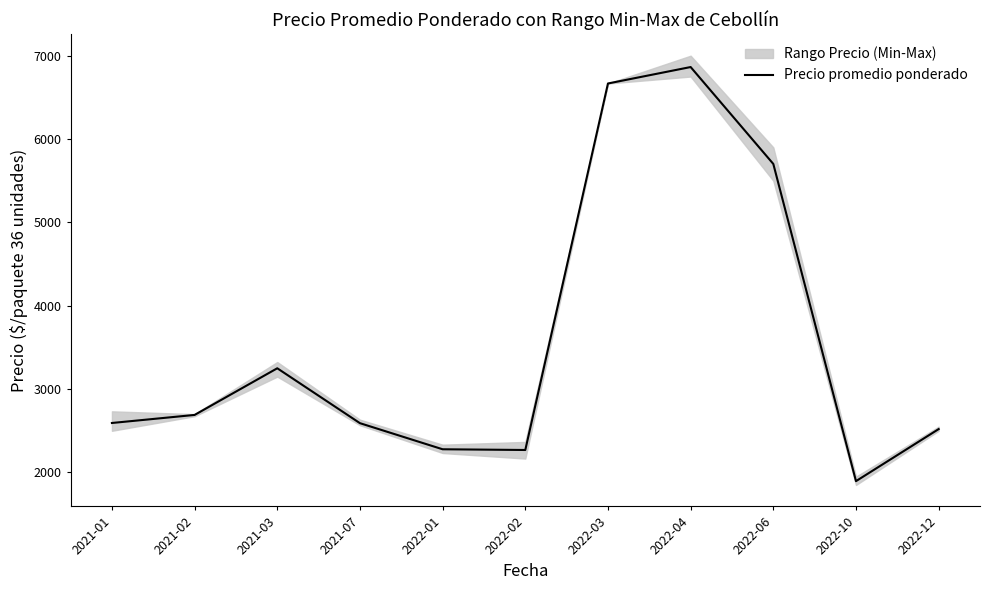

Reading right to left, list all the values displayed in this chart.

2022-12=2520.5	2022-10=1896.0	2022-06=5701.5	2022-04=6864.0	2022-03=6666.7	2022-02=2269.7	2022-01=2278.3	2021-07=2591.3	2021-03=3250.0	2021-02=2690.2	2021-01=2593.7